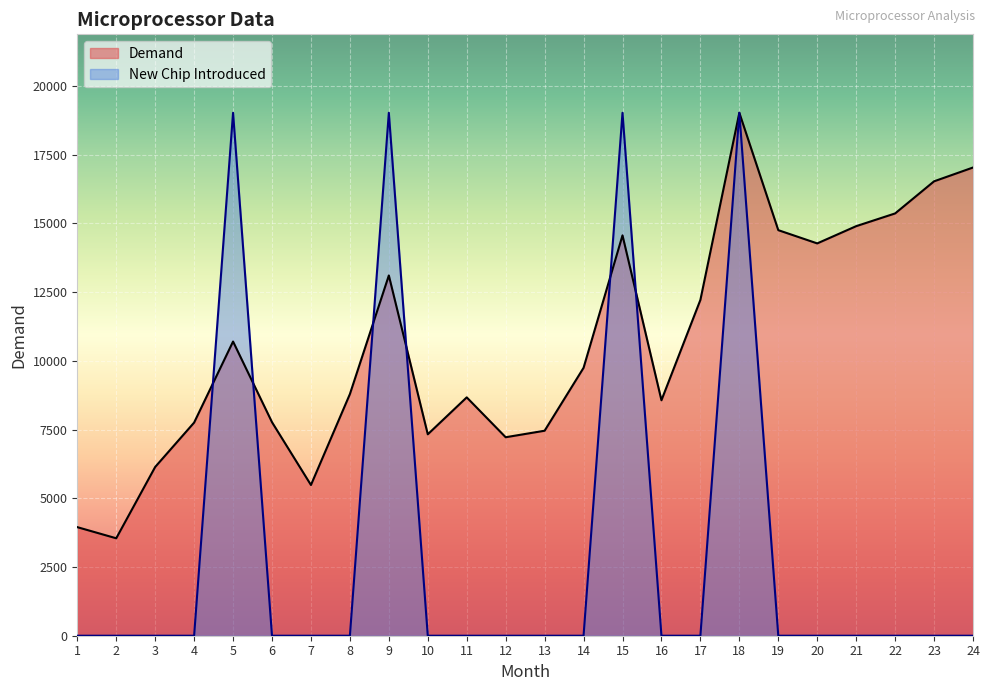

Reading left to right, transcribe all the data shown in this chart.

Demand: 1=3949	2=3544	3=6138	4=7752	5=10700	6=7766	7=5482	8=8789	9=13103	10=7326	11=8669	12=7219	13=7456	14=9744	15=14561	16=8564	17=12214	18=19020	19=14751	20=14269	21=14896	22=15359	23=16527	24=17029
New Chip Introduced: 1=0	2=0	3=0	4=0	5=19020	6=0	7=0	8=0	9=19020	10=0	11=0	12=0	13=0	14=0	15=19020	16=0	17=0	18=19020	19=0	20=0	21=0	22=0	23=0	24=0